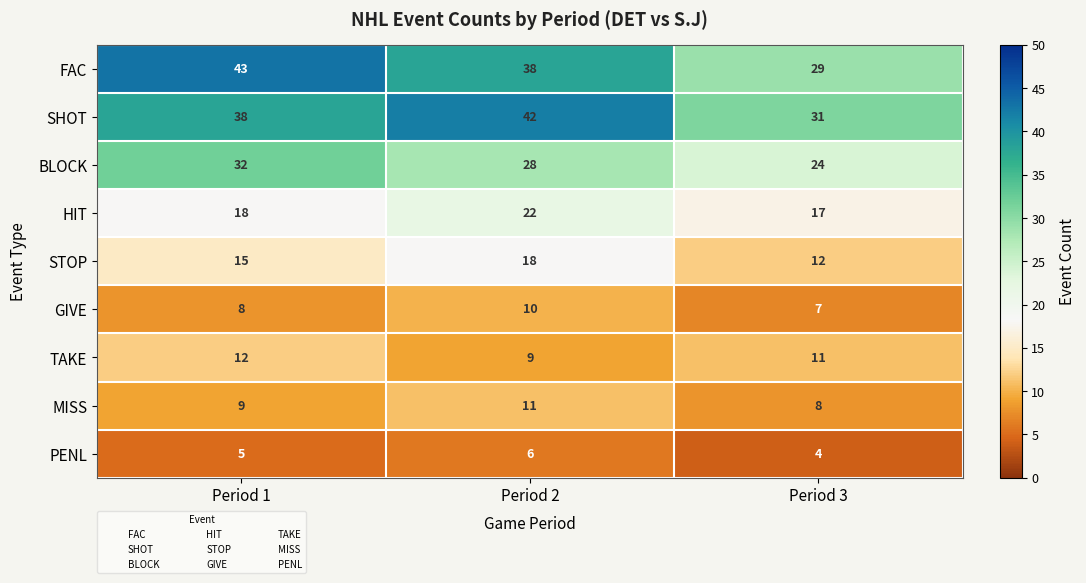

Count the STOP values in the range 12 to 18.

3